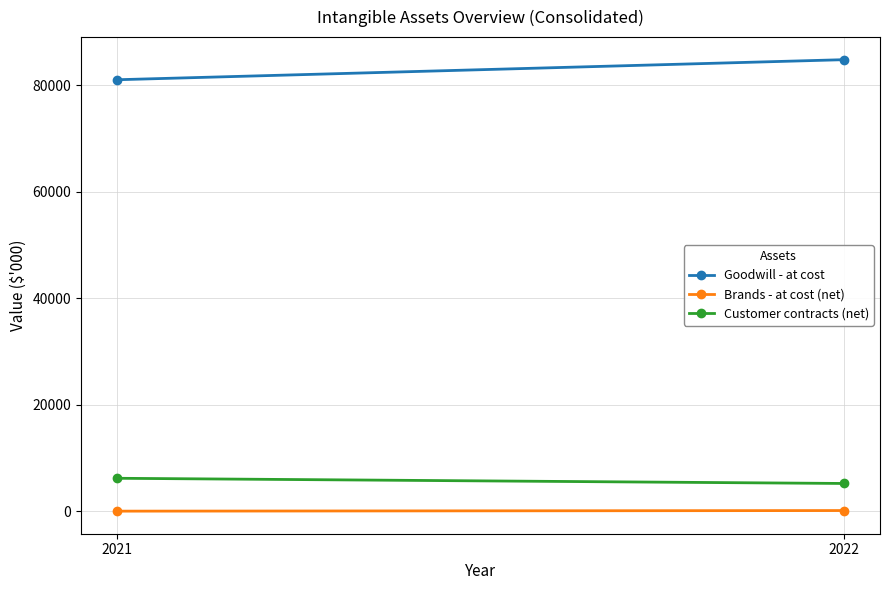

Which series has the largest total across all categories?

Goodwill - at cost